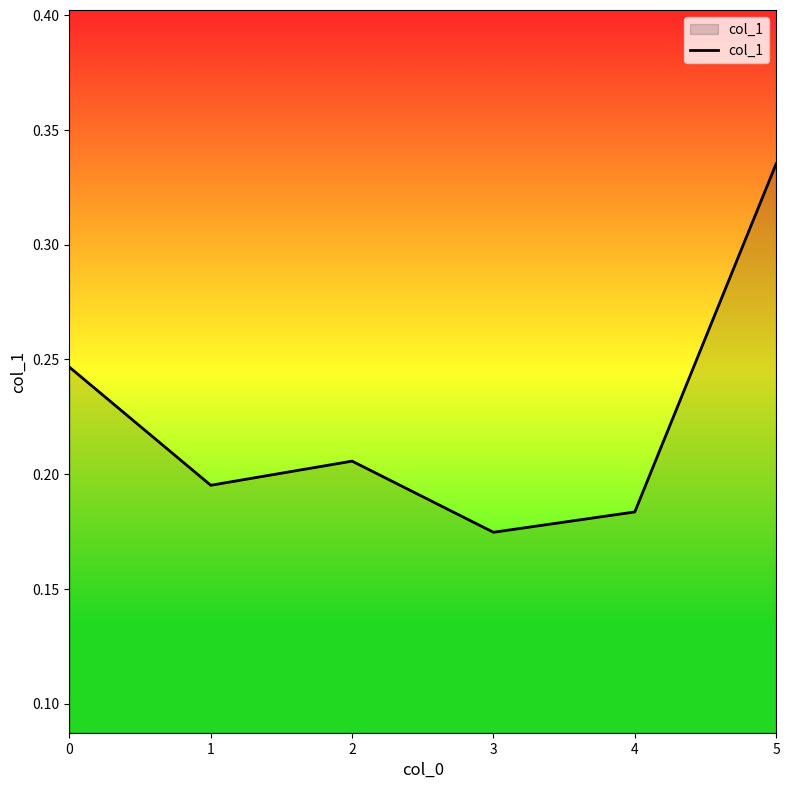

True or false: there are more than 2 points higher than both neighbors.

False